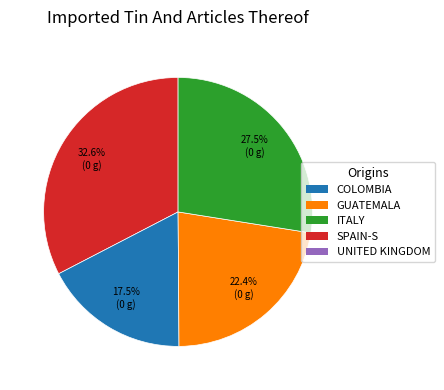

Does any single category account for the majority?

No